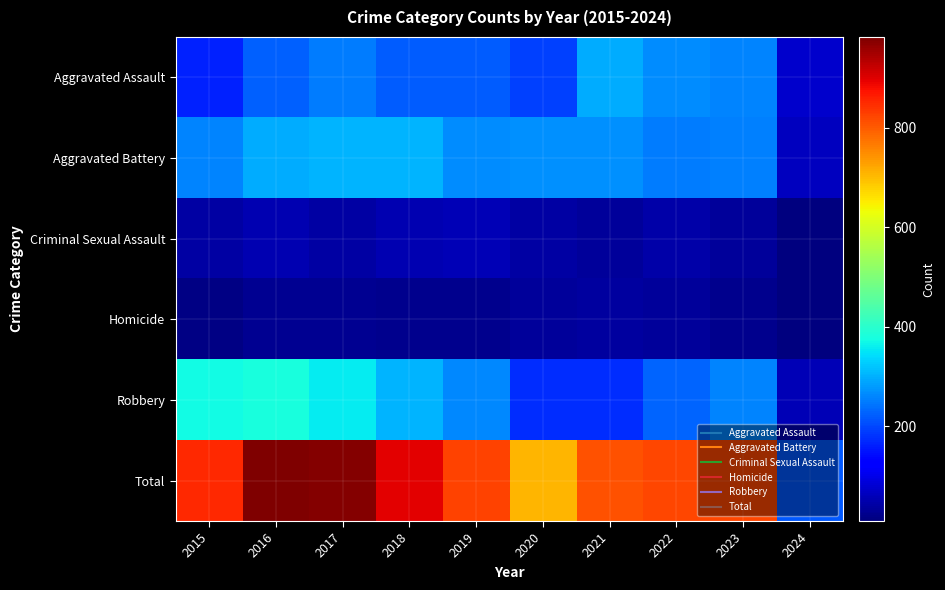

Between 2015 and 2024, which is larger?

2015